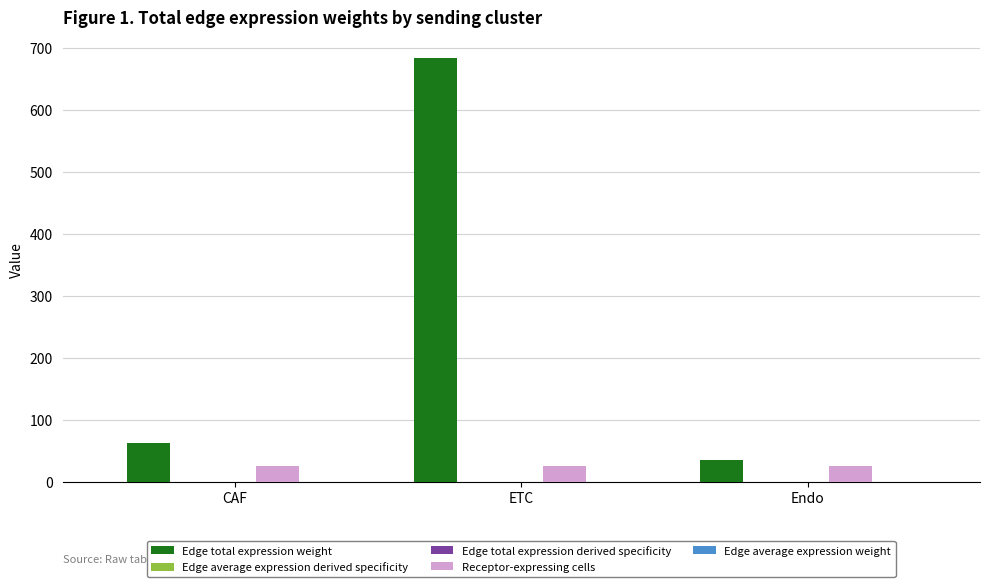

What is the maximum value shown in the chart?

683.3